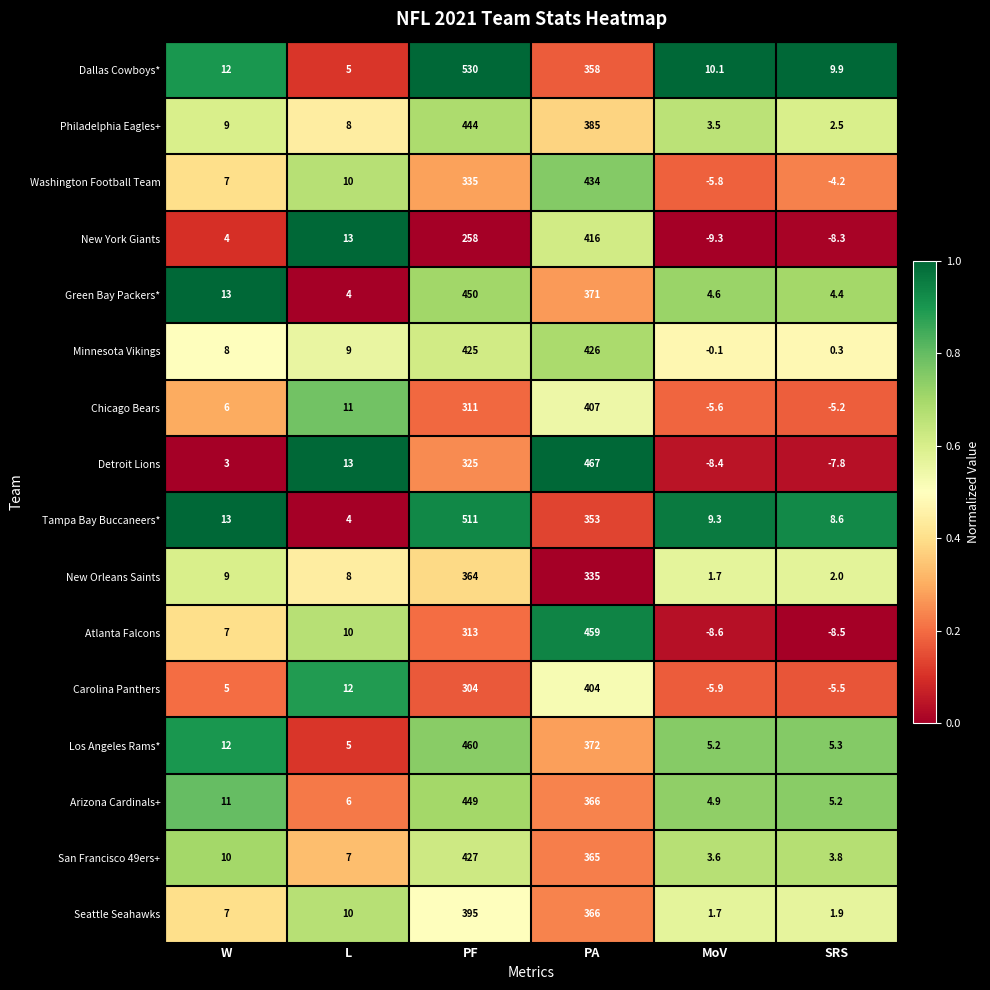

List the labels in order of Carolina Panthers value, largest first.

PA, PF, L, W, SRS, MoV